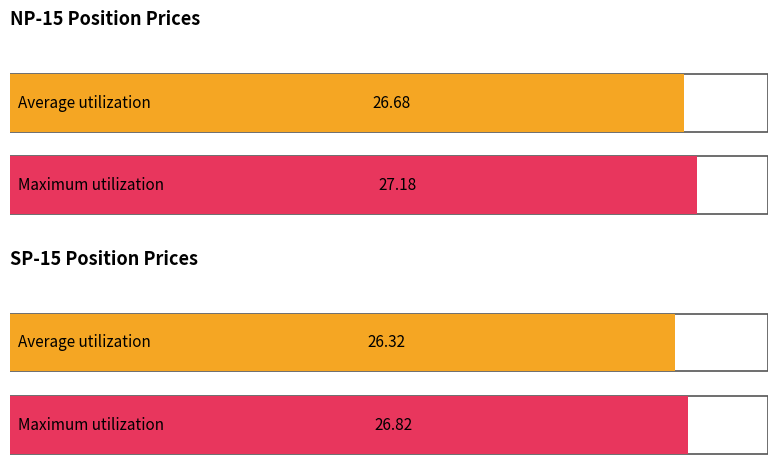

The value of Average utilization at NP-15 Peak Short is 7.5. True or false?

False